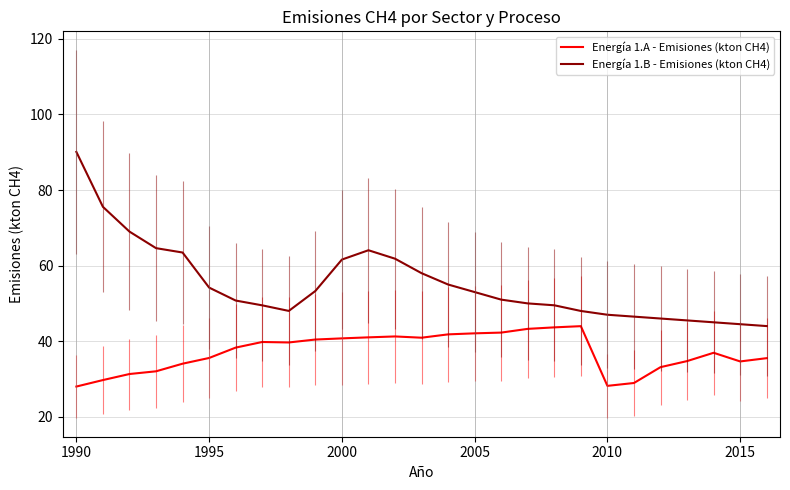

Which series has the largest total across all categories?

Energía 1.B - Emisiones (kton CH4)